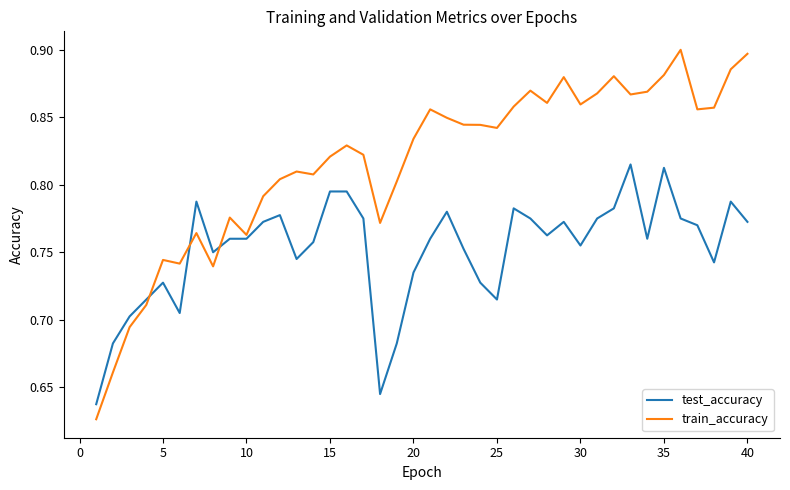

What is the difference between the maximum and second lowest values in the test_accuracy series?

0.2